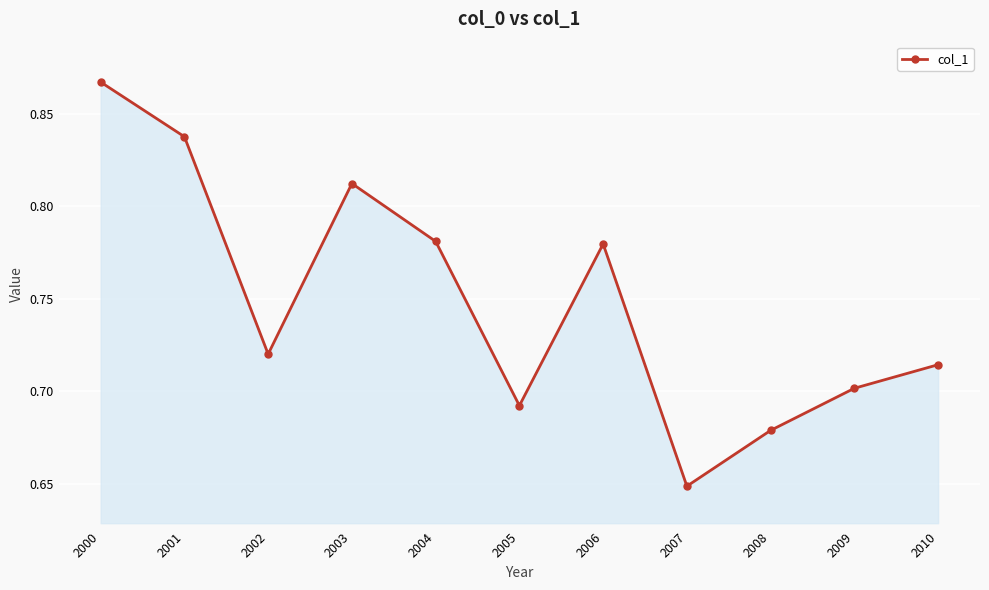

What is the sum of the values at 2004 and 2008?

1.5